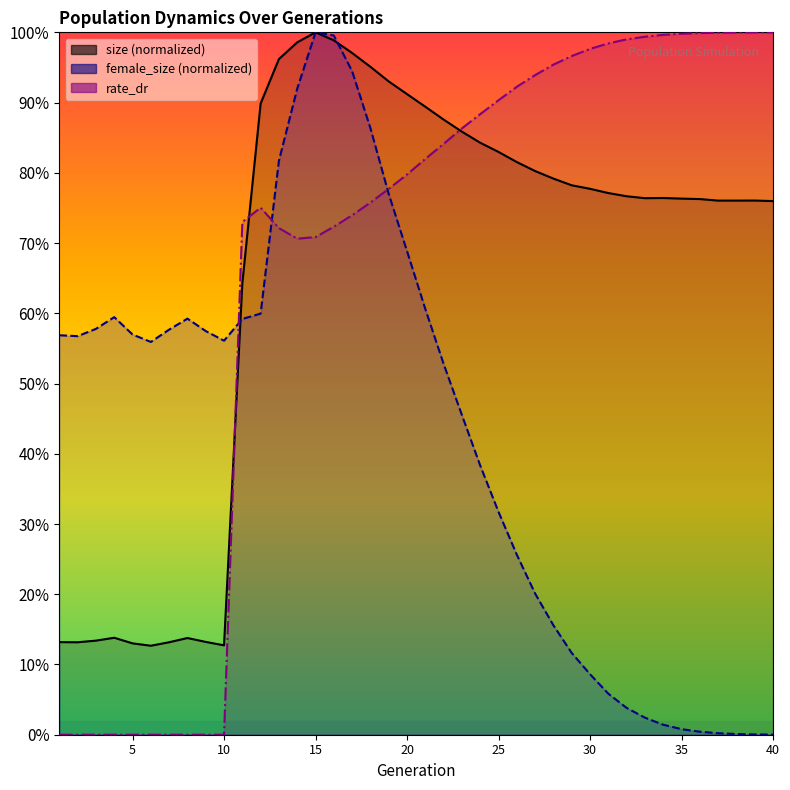

True or false: female_size has a value of 0.1 at 30.

True